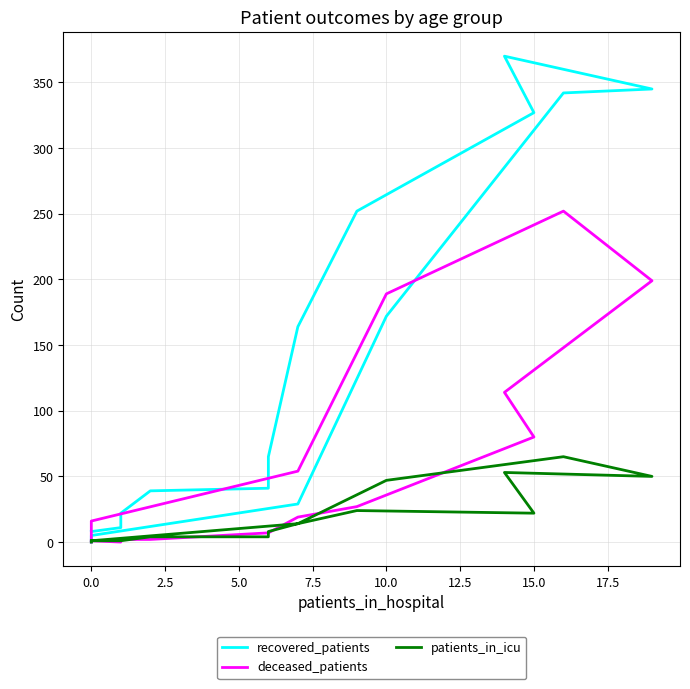

Which series ends up on top after the final intersection of deceased_patients and recovered_patients?

deceased_patients